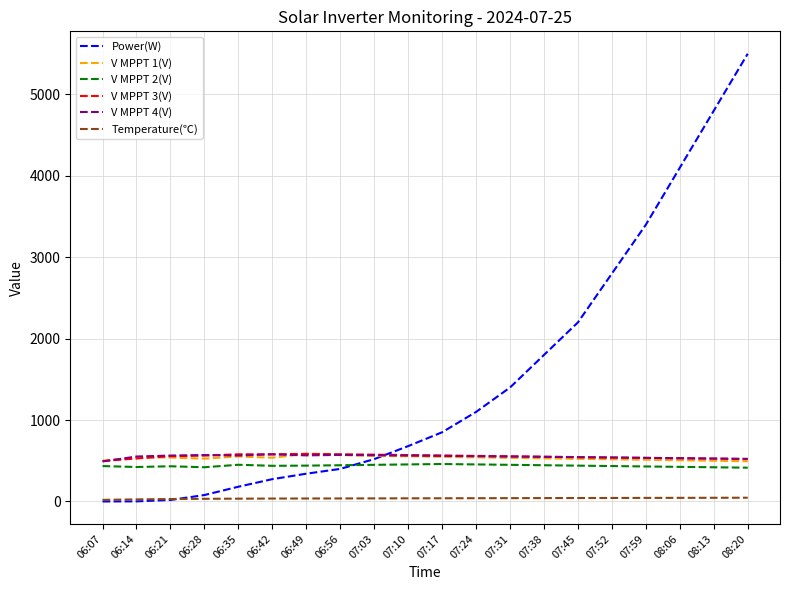

At which label is Power(W) closest to 2750?

07:52